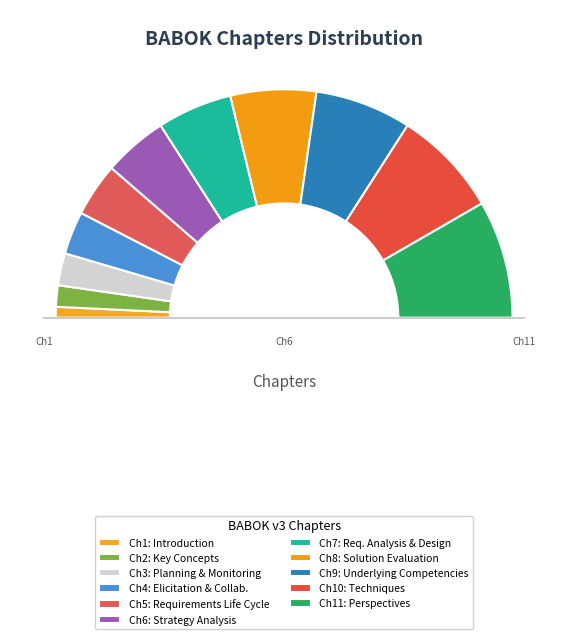

To the nearest percent, what is the difference between the Requirements Life Cycle Management and Solution Evaluation slice percentages?

5%